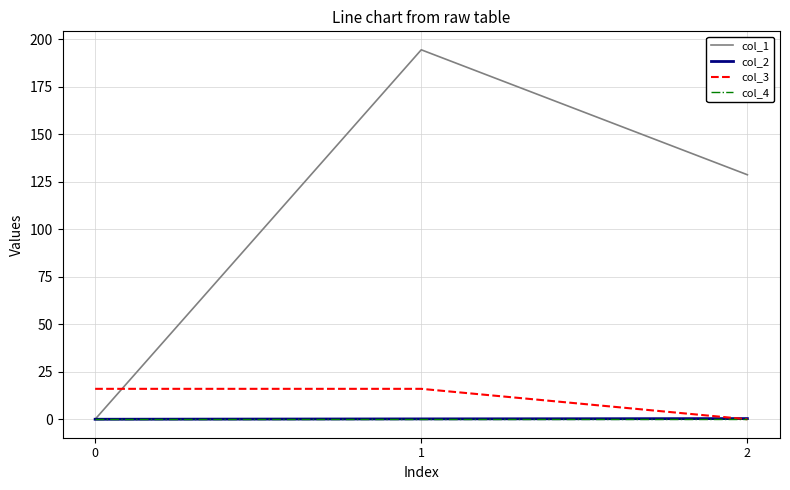

The col_1 series shows -117.3 at 0. True or false?

False